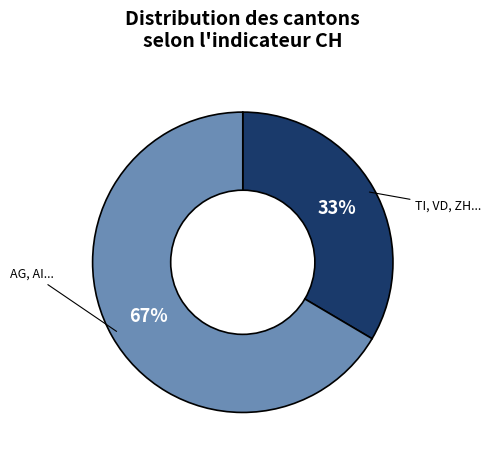

Is there a majority slice in this chart?

Yes